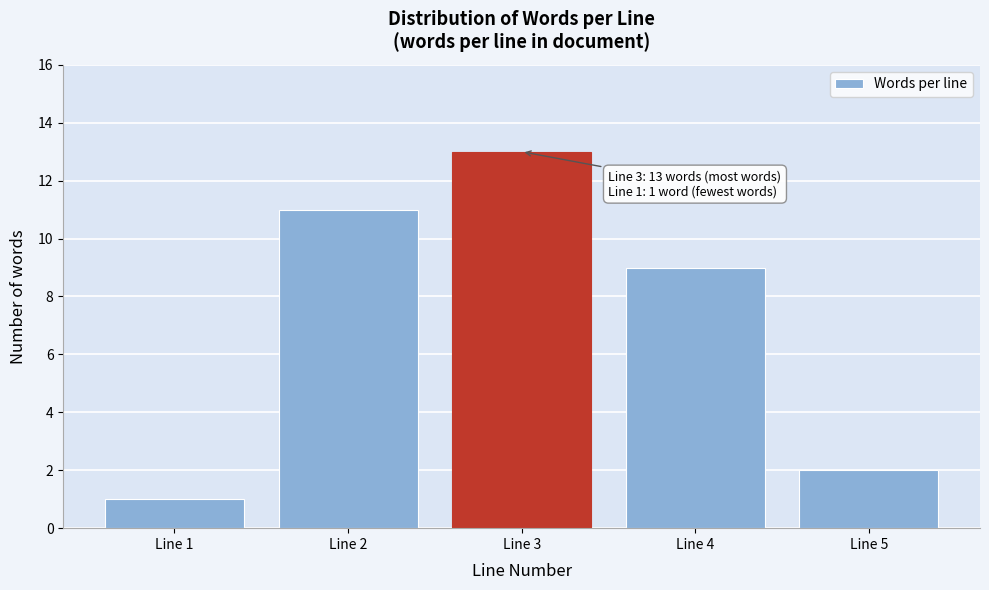

Reading right to left, extract all data points from this chart.

Line 5=2	Line 4=9	Line 3=13	Line 2=11	Line 1=1